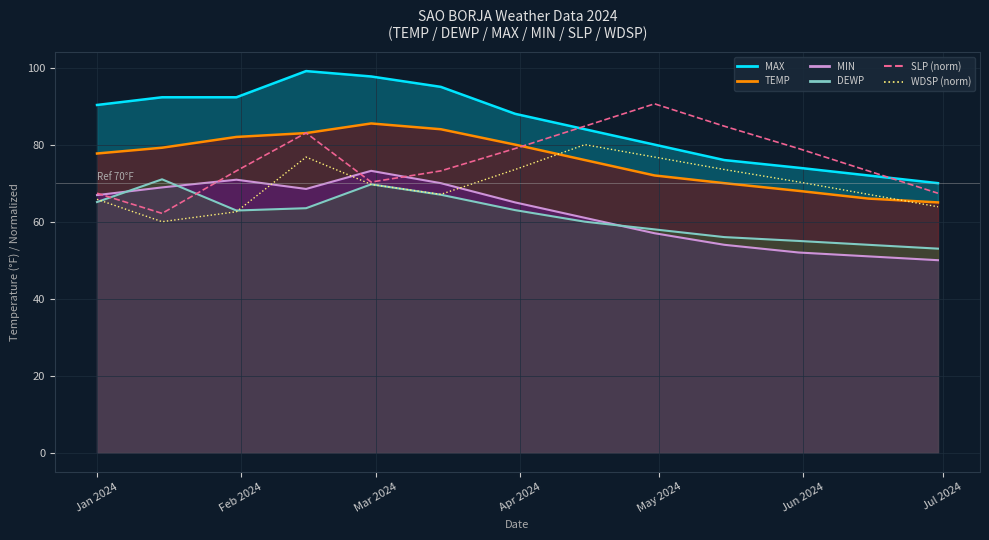

Is the value of SLP (norm) at Jun 2024 greater than the value of WDSP (norm) at Jun 2024?

Yes